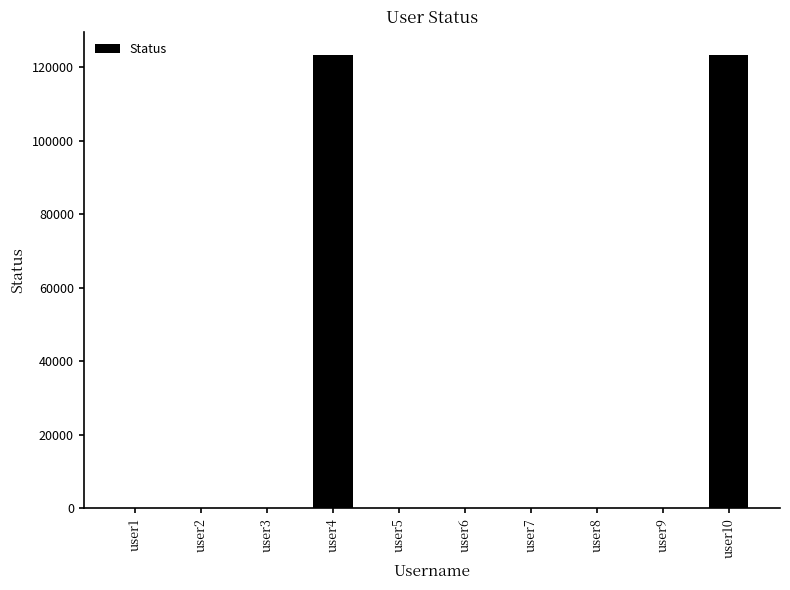

What is the greatest value displayed?

123456